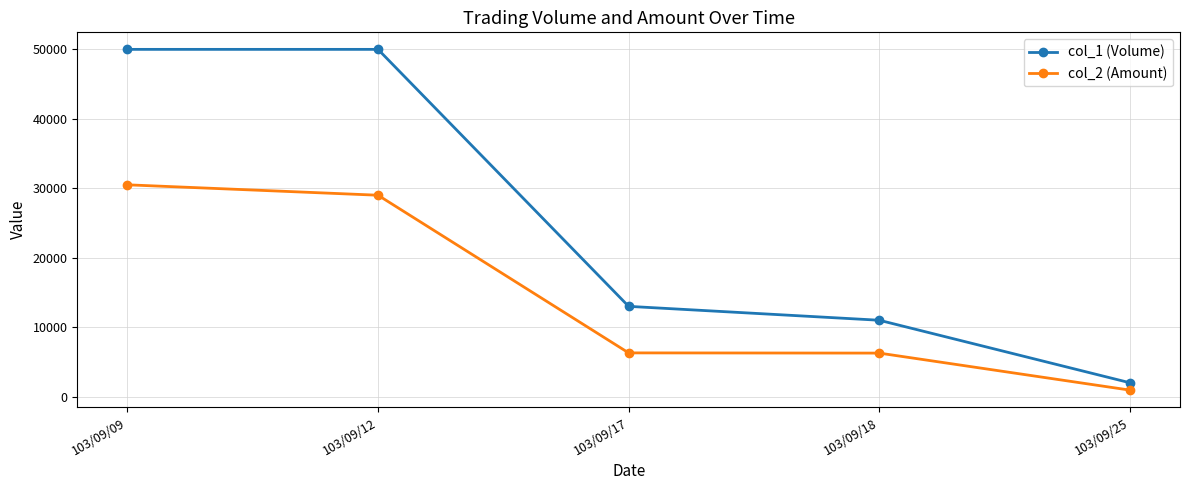

What are all the series names shown in the legend?

col_1 (Volume), col_2 (Amount)